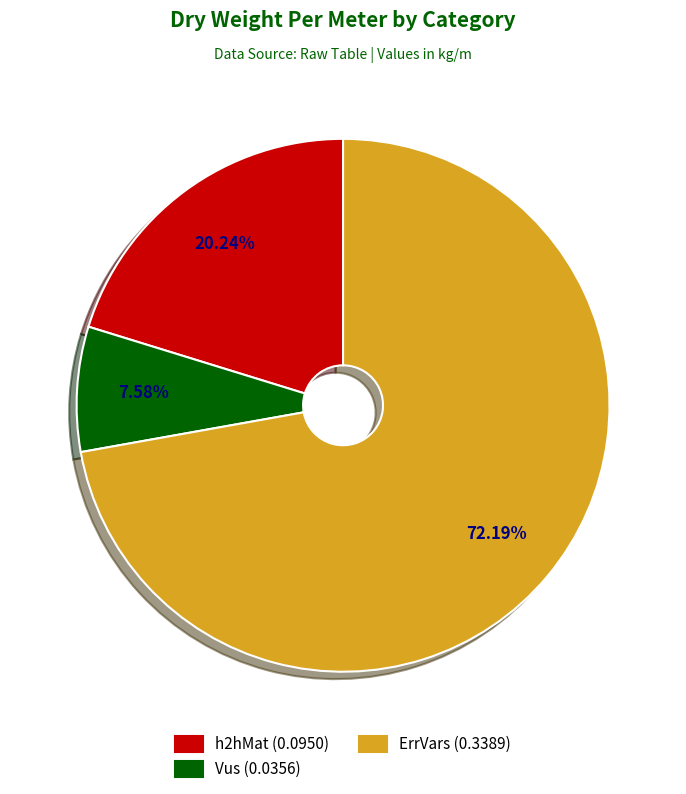

How many segments does this pie chart have?

3